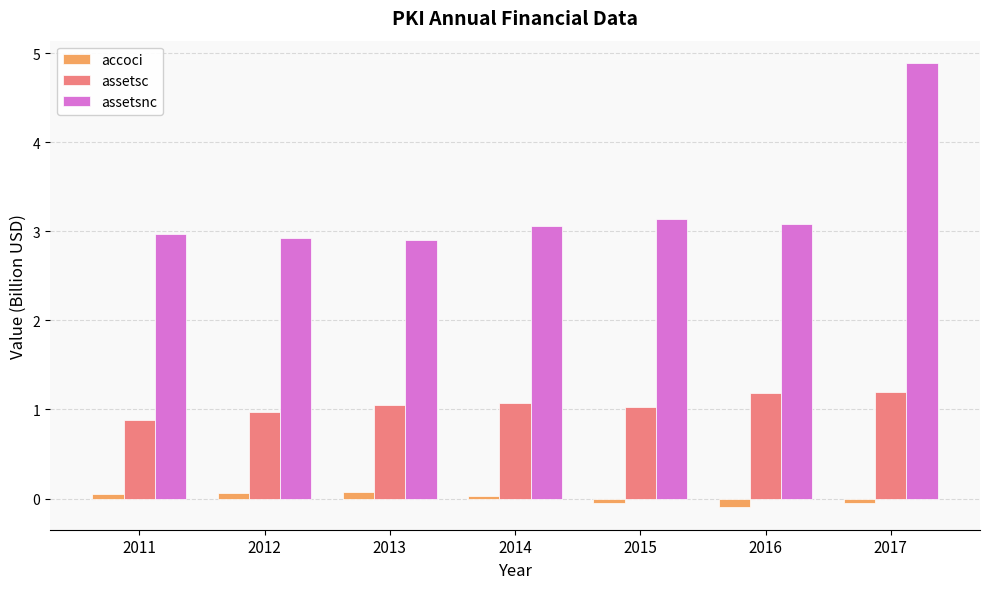

Between 2011 and 2016, which series saw the biggest shift?

assetsc